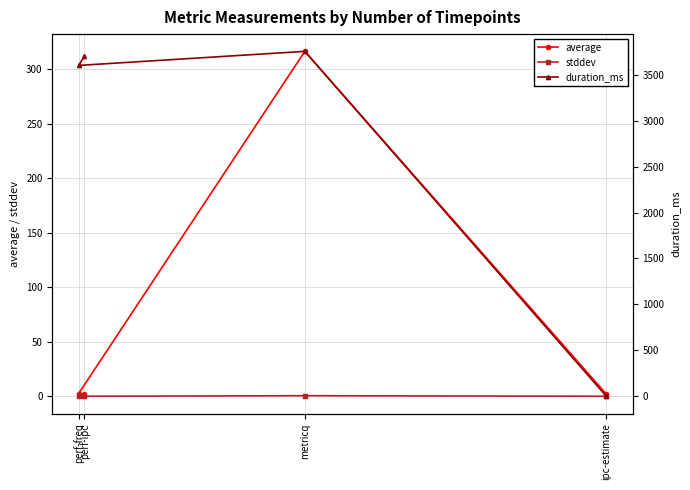

What is the difference between the maximum and minimum values in the stddev series?

0.5